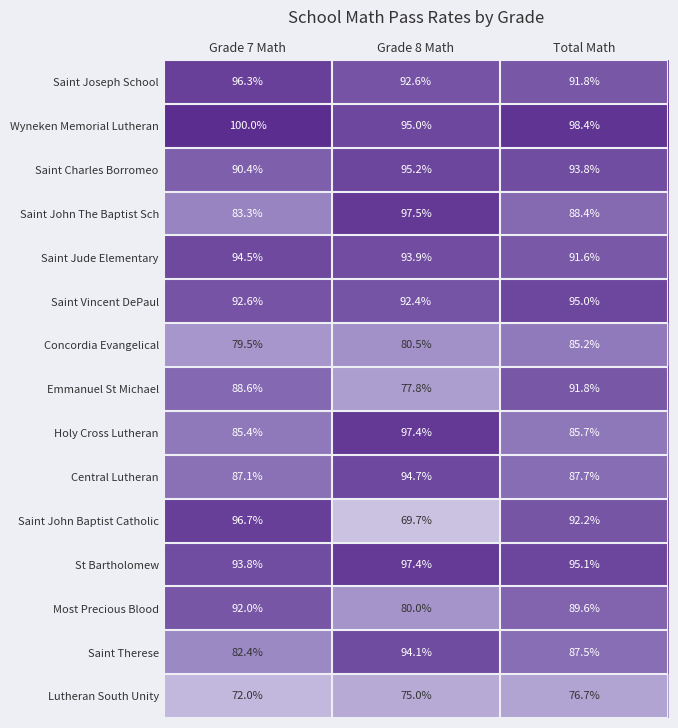

Rank the categories by Saint Vincent DePaul value from highest to lowest.

Total Math, Grade 7 Math, Grade 8 Math